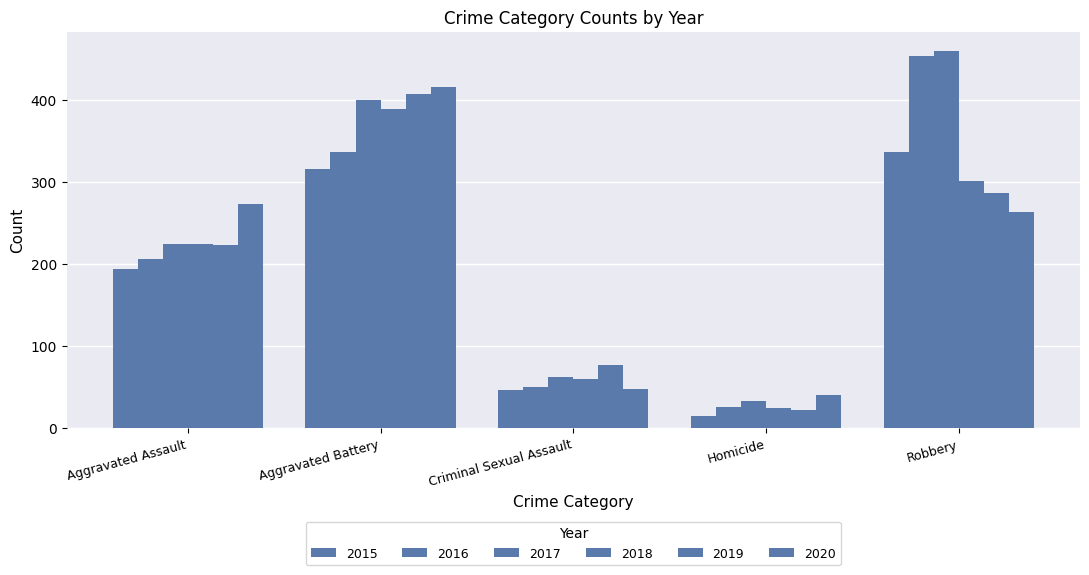

What is the sum of all 2018 values?

1000